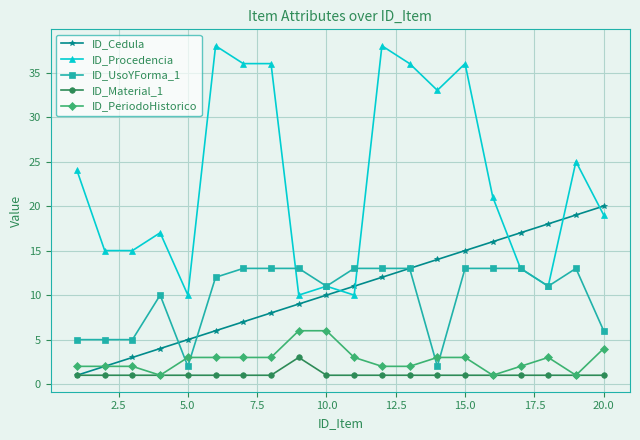

Which series has the largest range (max minus min)?

ID_Procedencia